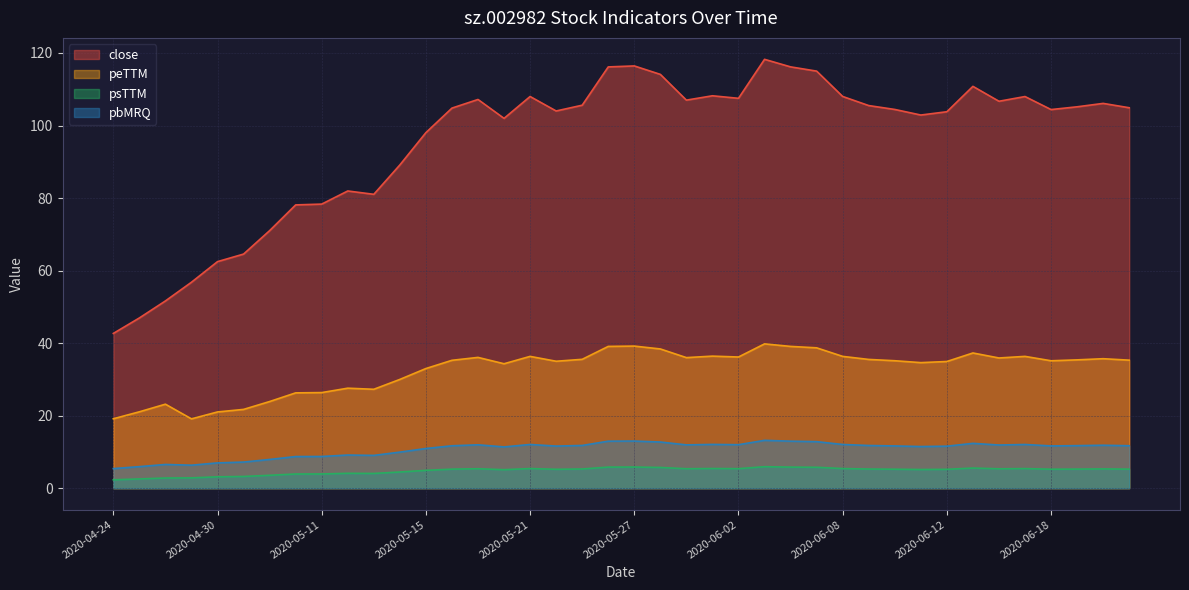

The close series shows 118.2 at 2020-06-03. True or false?

True